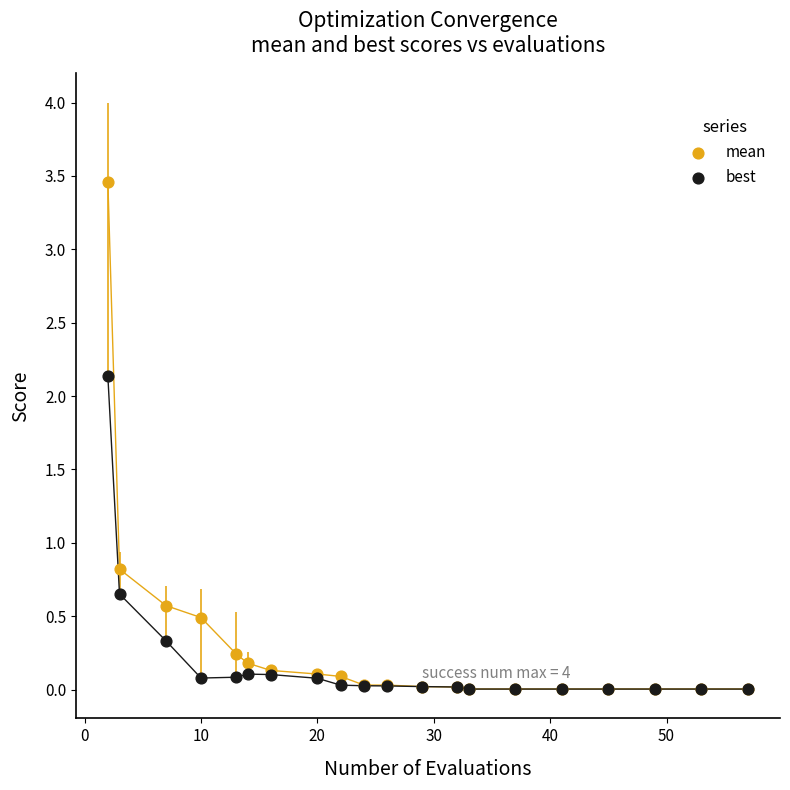

Across all series, what Y value is closest to 1?

0.8